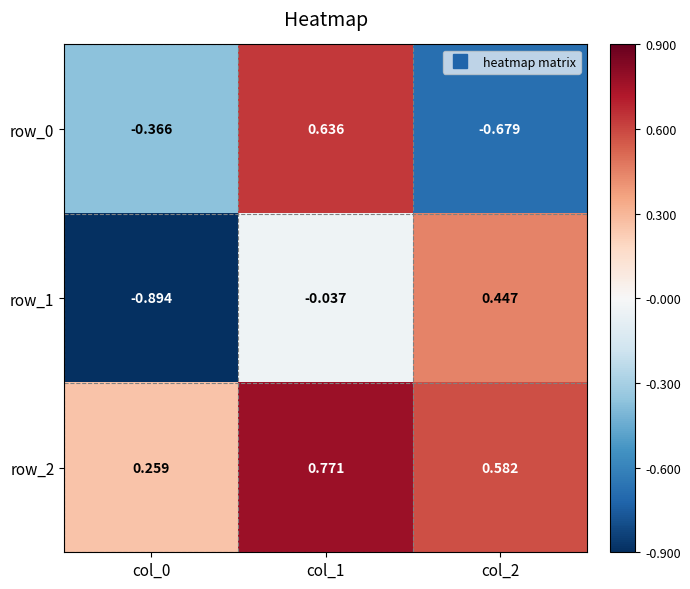

Is the value of row_0 at col_2 greater than the value of row_1 at col_2?

No